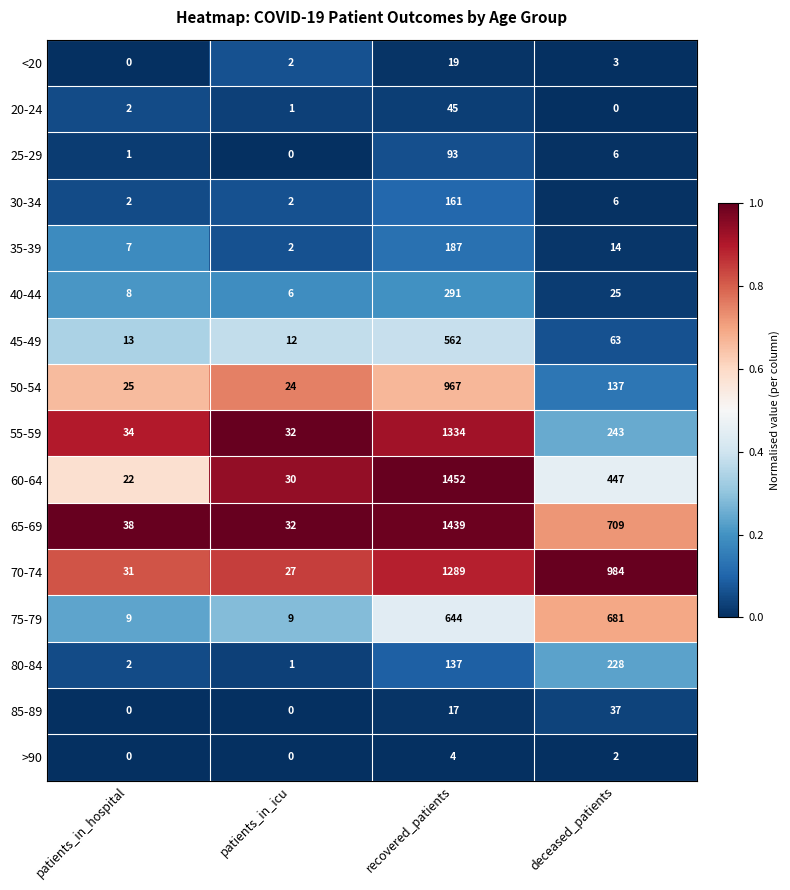

What is the sum of all 60-64 values?

1951